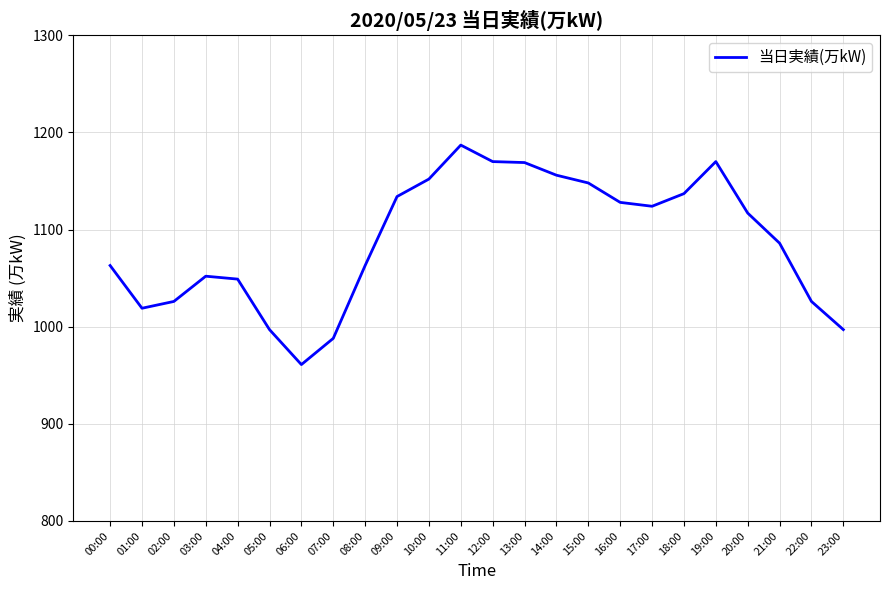

Where is the first local minimum?

01:00